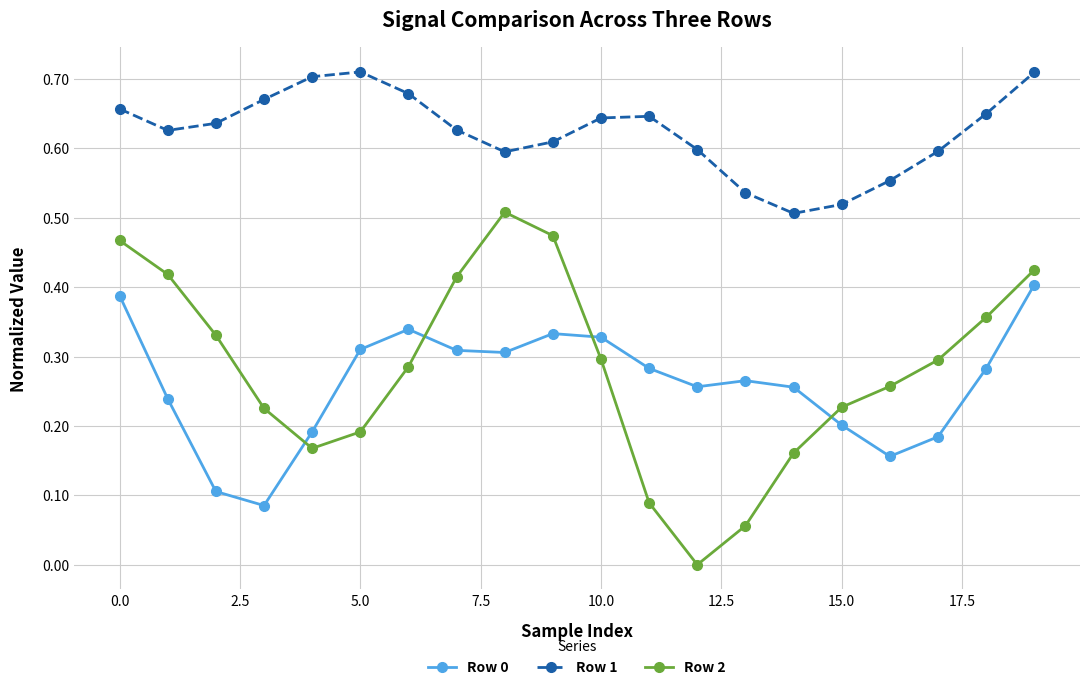

In Row 1, how many points are lower than both neighbors (excluding endpoints)?

3